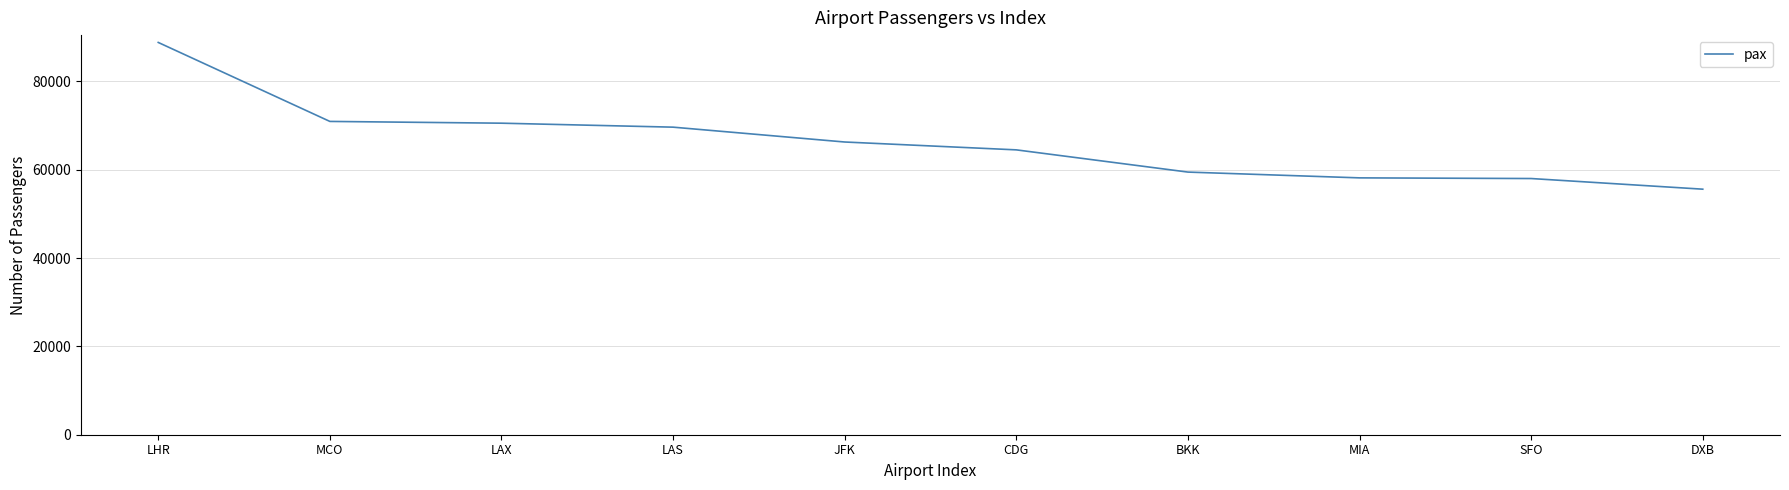

What is the difference between the maximum and minimum values?

33219